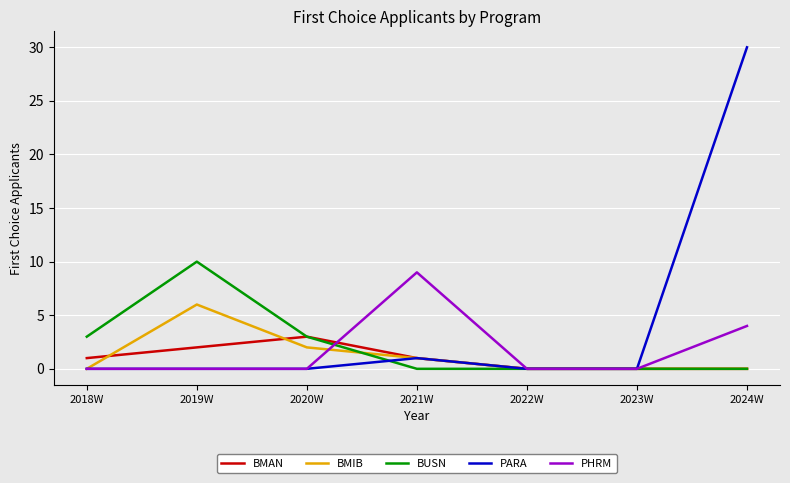

What is the greatest value displayed?

30